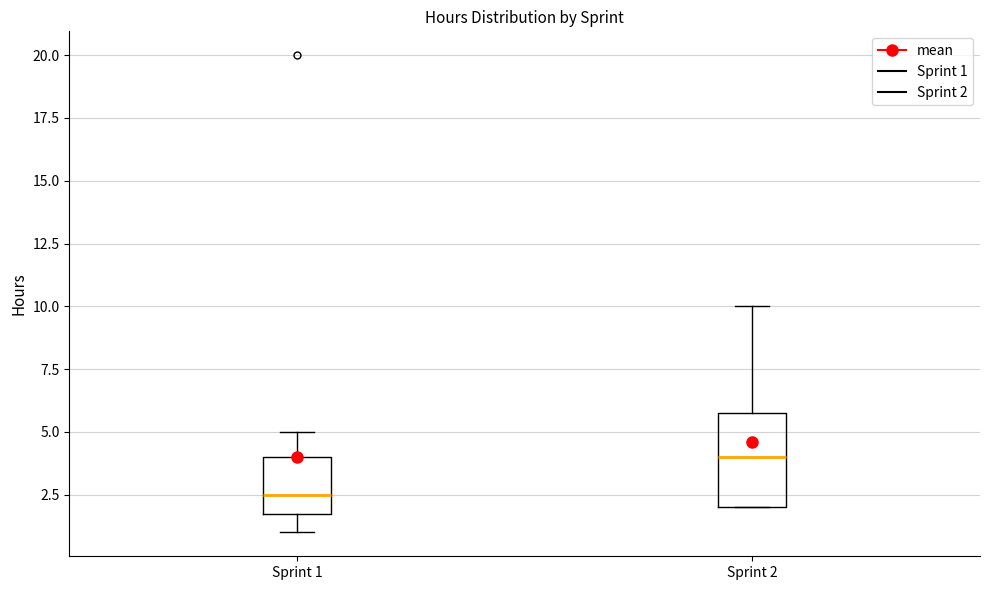

Which box is the tallest, from its lower edge to its upper edge?

Sprint 2